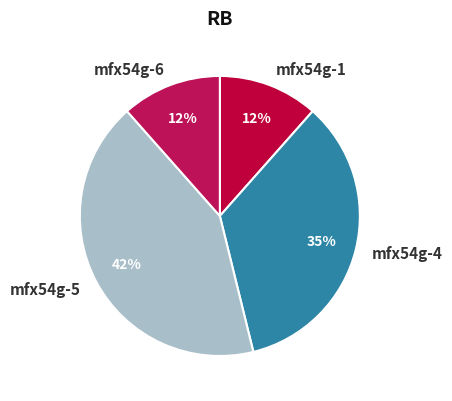

How many segments does this pie chart have?

4